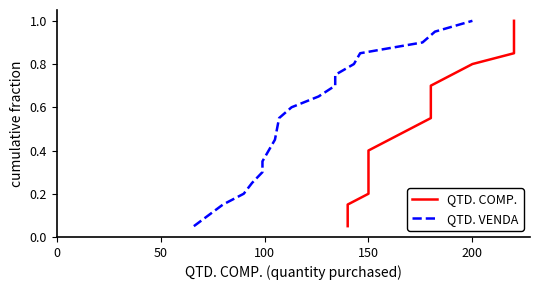

What is the difference between the maximum and second lowest values in the QTD. COMP. series?

0.9